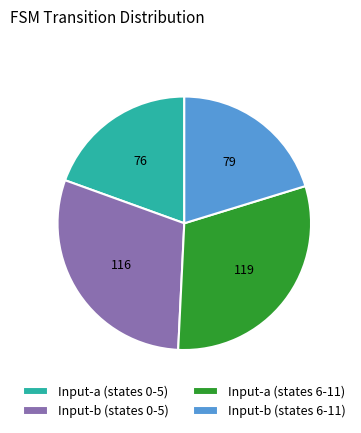

Combined, do Input-b (states 0-5) and Input-a (states 0-5) account for over 50%?

No